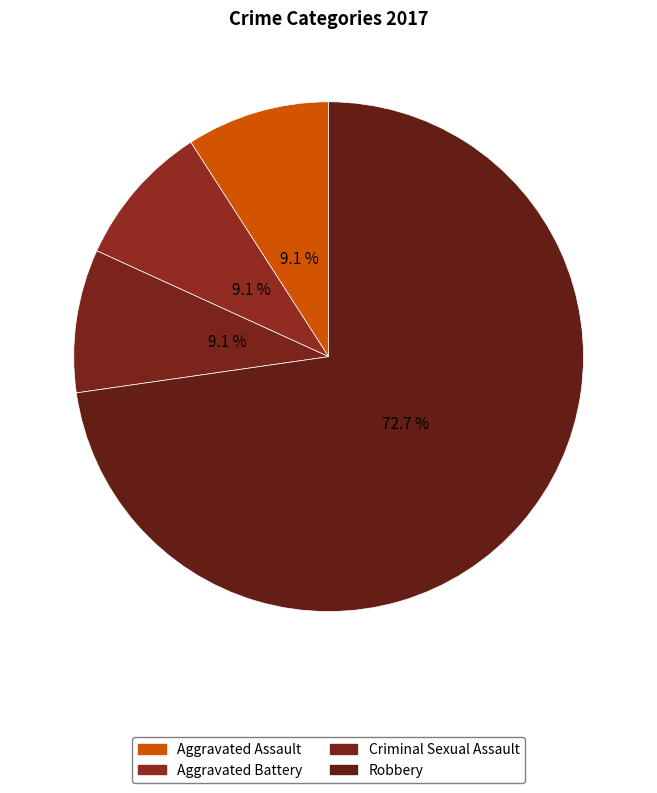

To the nearest percent, what is the average slice percentage?

25%